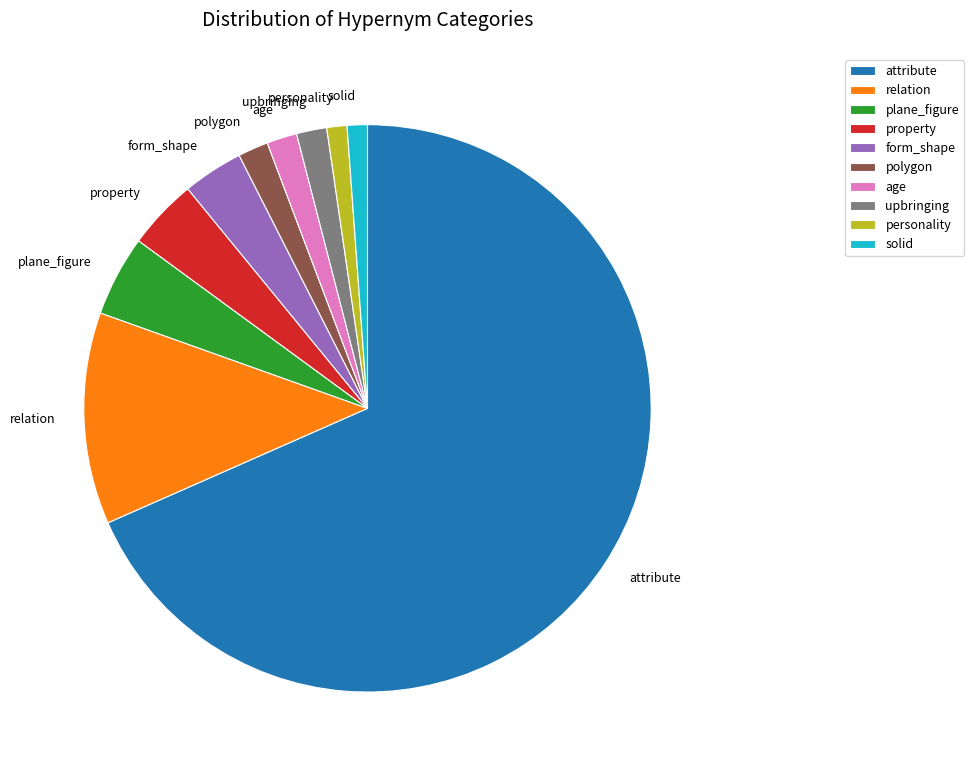

The age slice represents 2% of the pie. True or false?

True